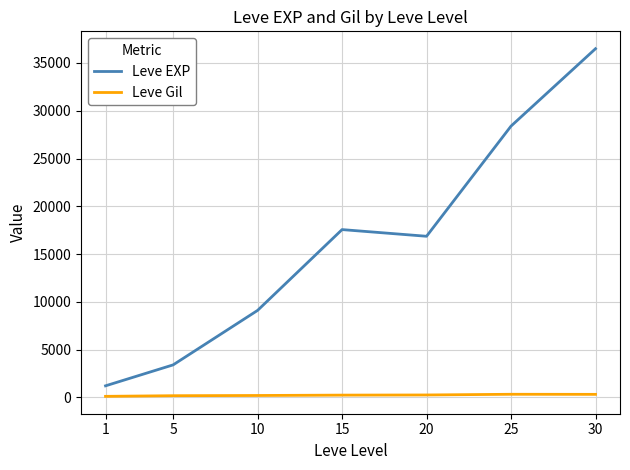

What is the highest value of the Leve EXP series?

36492.5